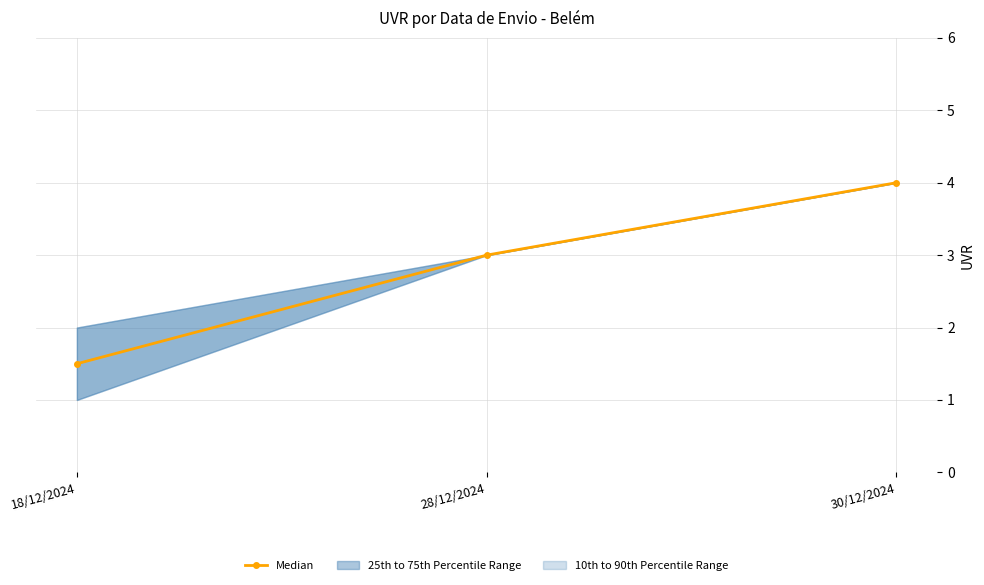

Count the values in the range 1 to 4.

3